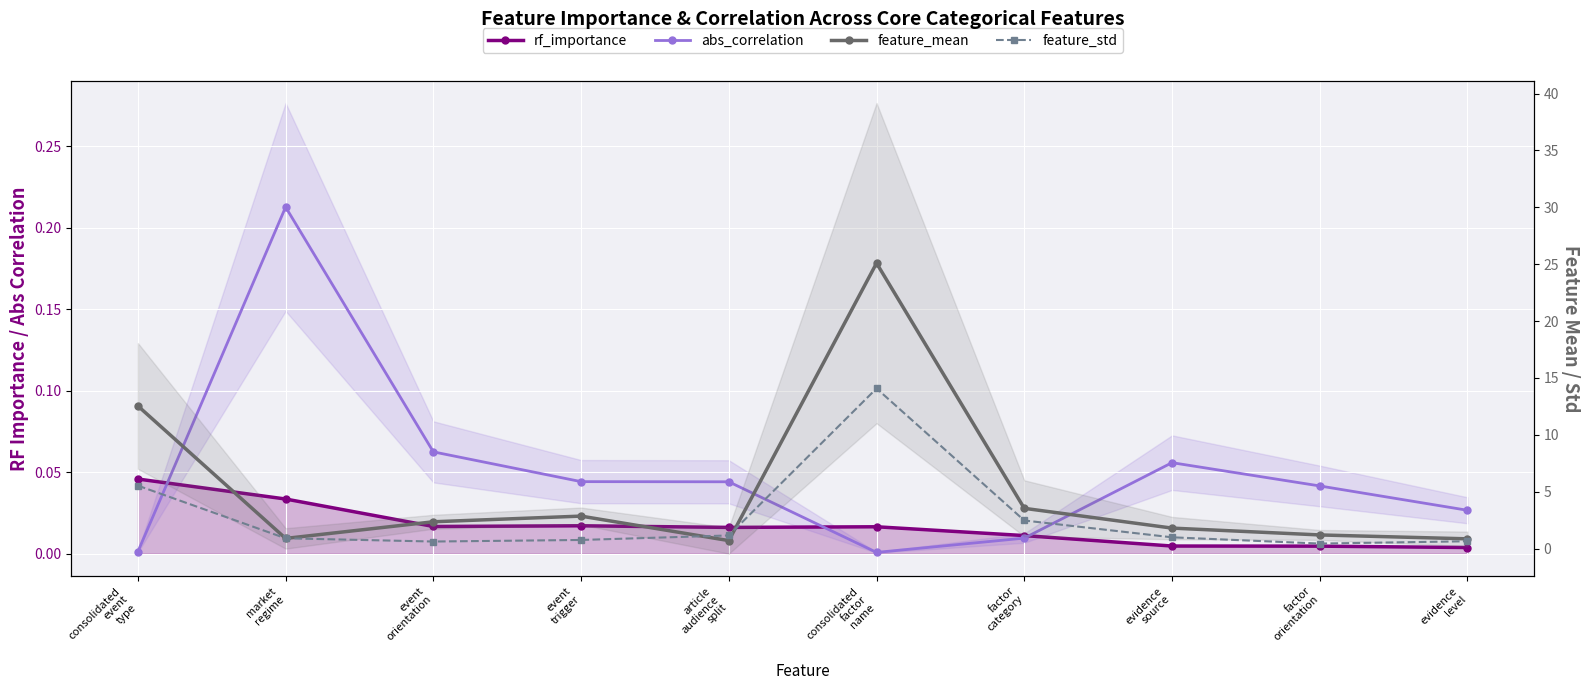

Between consolidated
factor
name and evidence
source, which series saw the biggest shift?

feature_mean